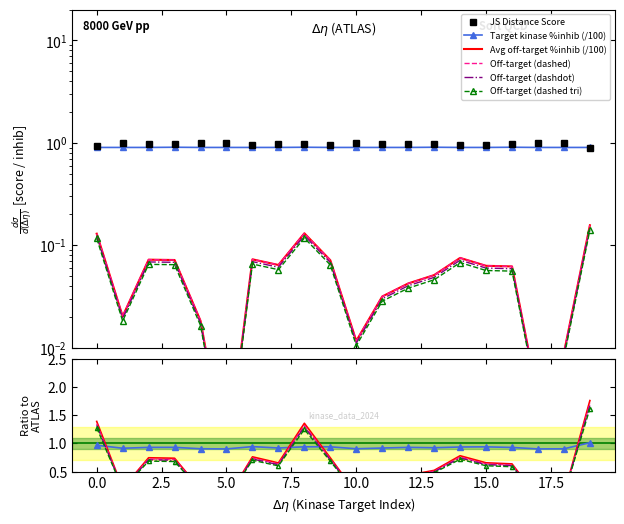

How many interior local peaks does the Average off-target kinase %inhib series have?

4